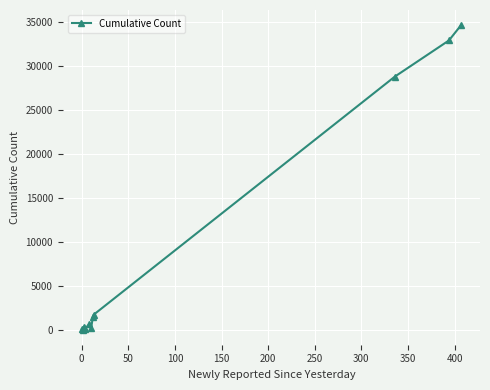

How many distinct data groups are displayed?

1